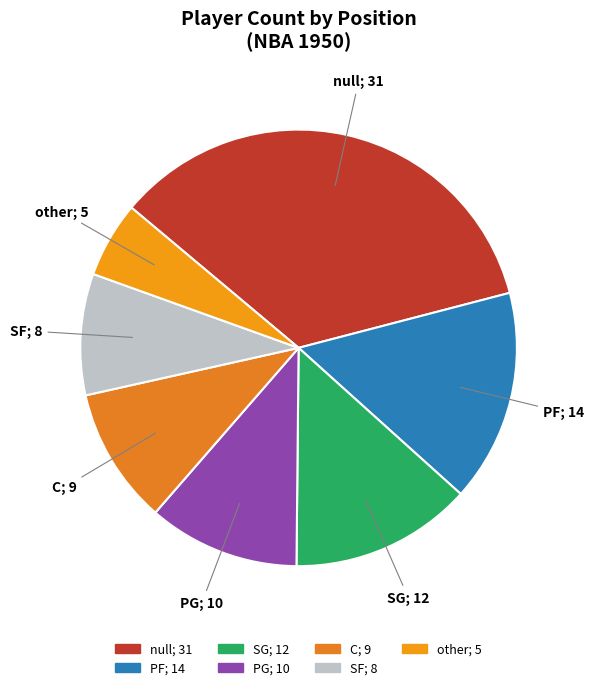

Which slice is the largest?

null